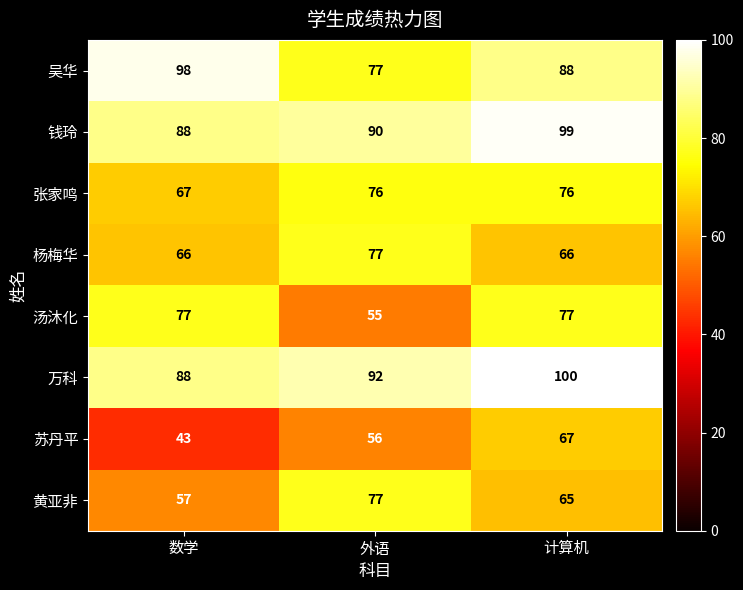

How many distinct data groups are displayed?

8